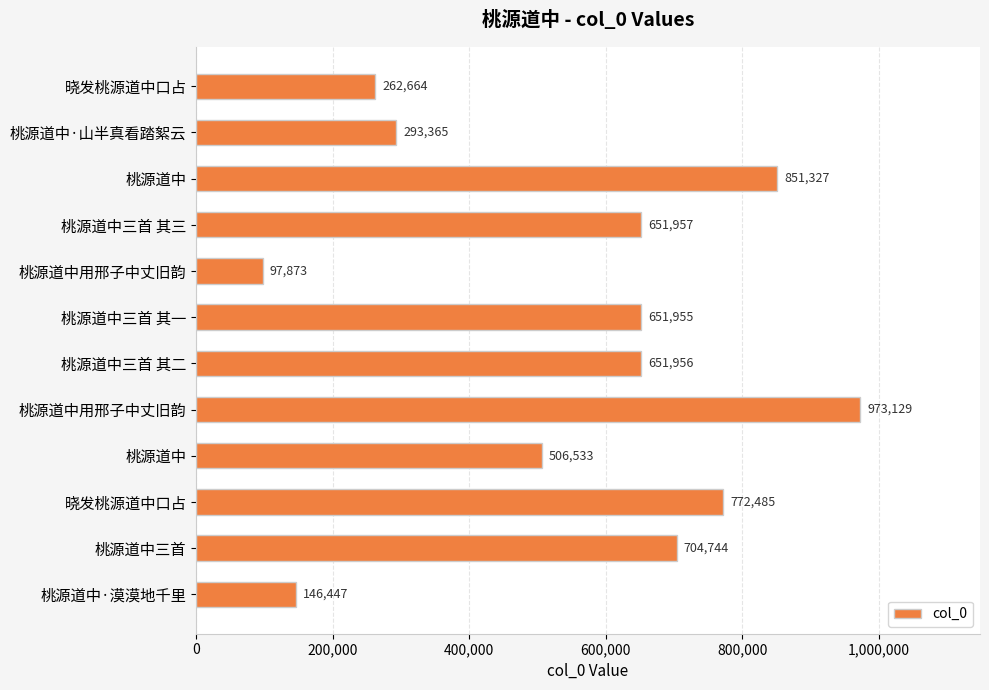

Does the chart contain stacked bars?

No